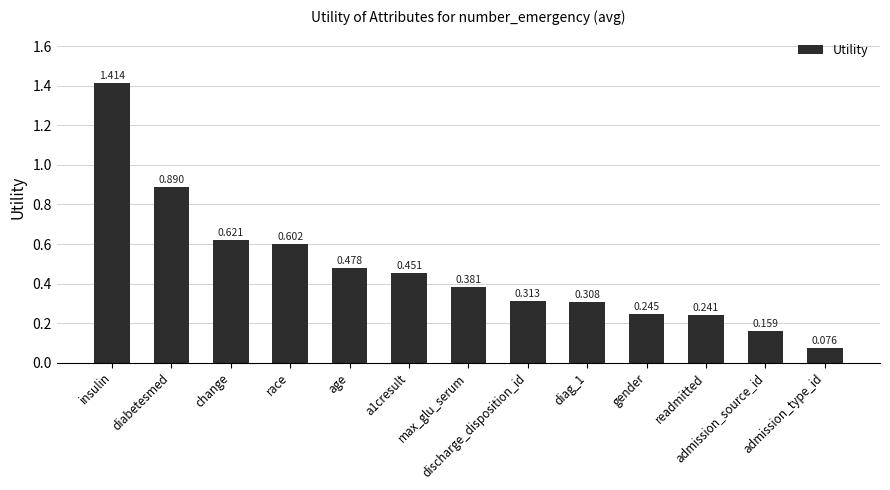

What is the sum of the values at diabetesmed and max_glu_serum?

1.3